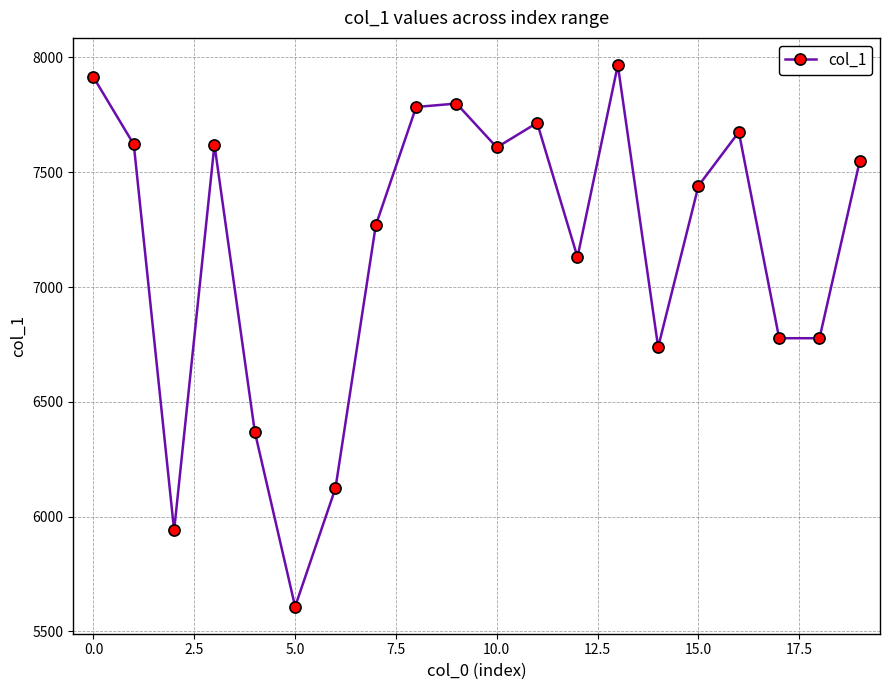

What is the difference between the maximum and minimum values?

2359